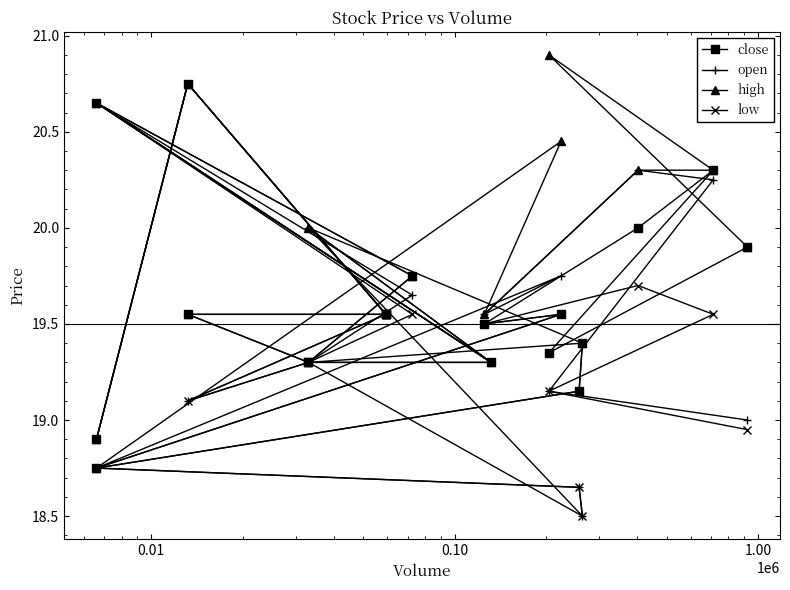

How many data points in open are above 19?

15